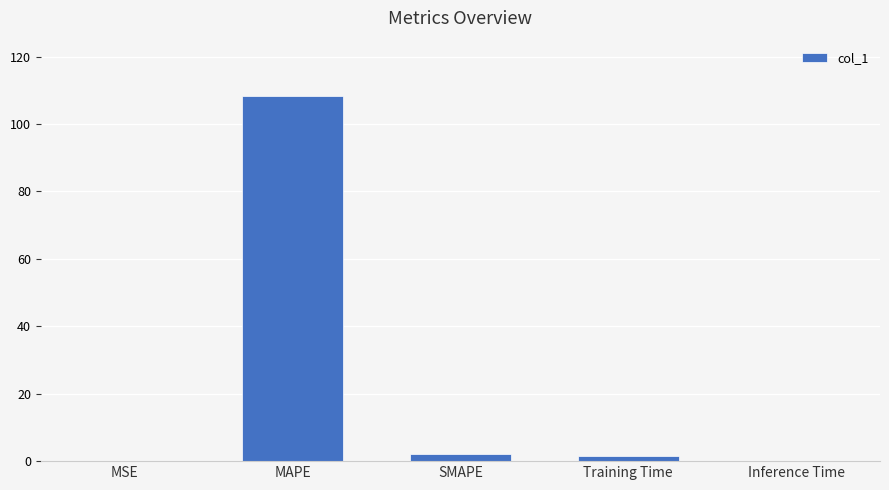

What is the maximum value shown in the chart?

108.5